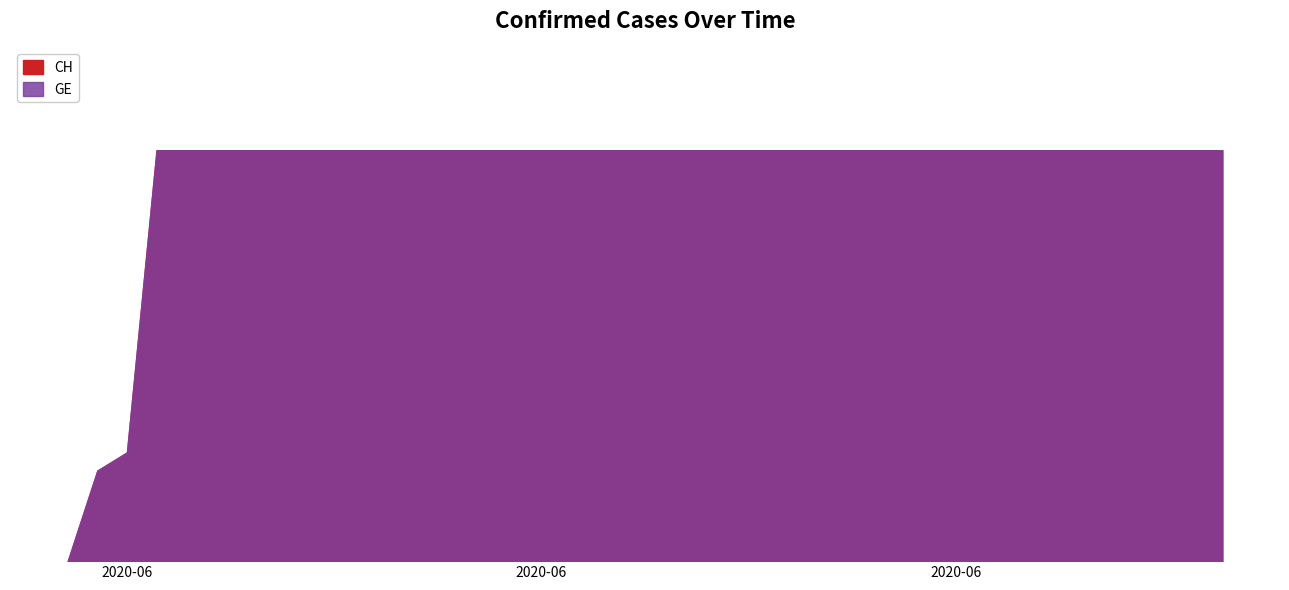

Reading left to right, extract all data points from this chart.

CH: 0	139	167	631	631	631	631	631	631	631	631	631	631	631	631	631	631	631	631	631	631	631	631	631	631	631	631	631	631	631	631	631	631	631	631	631	631	631	631	631
GE: 0	139	167	631	631	631	631	631	631	631	631	631	631	631	631	631	631	631	631	631	631	631	631	631	631	631	631	631	631	631	631	631	631	631	631	631	631	631	631	631